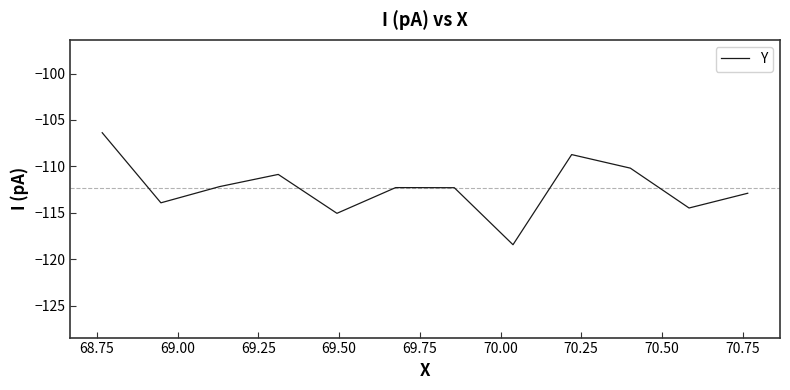

What is the minimum value shown in the chart?

-118.4